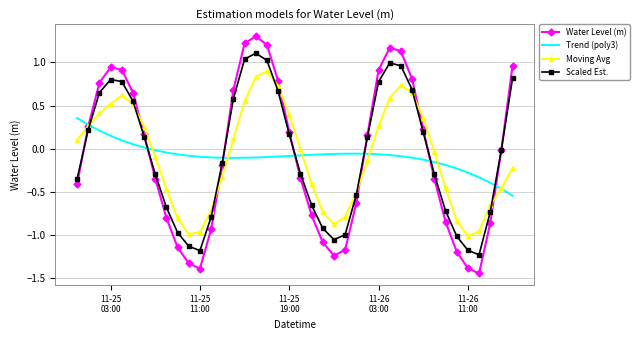

Rank the series by their maximum value, from highest to lowest.

Water Level (m), Scaled Est., Moving Avg, Trend (poly3)